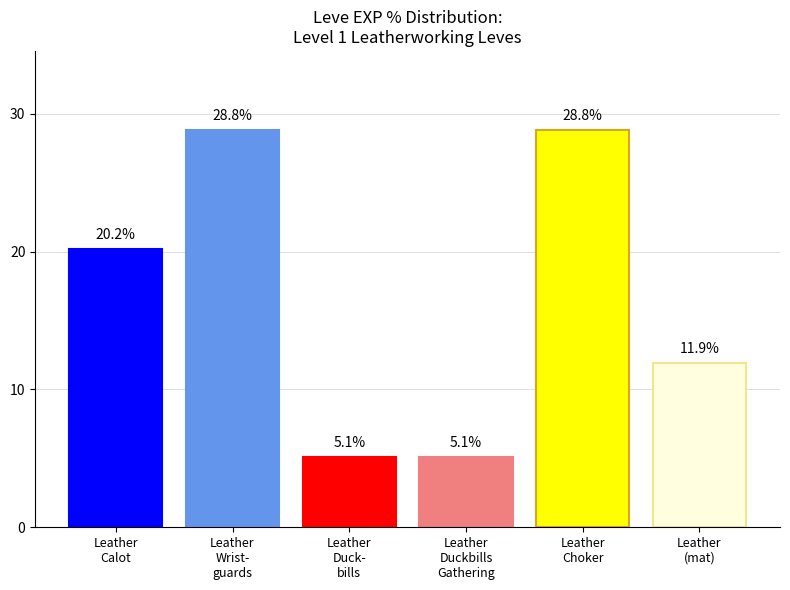

At which label does the data first exceed 20?

Leather
Calot